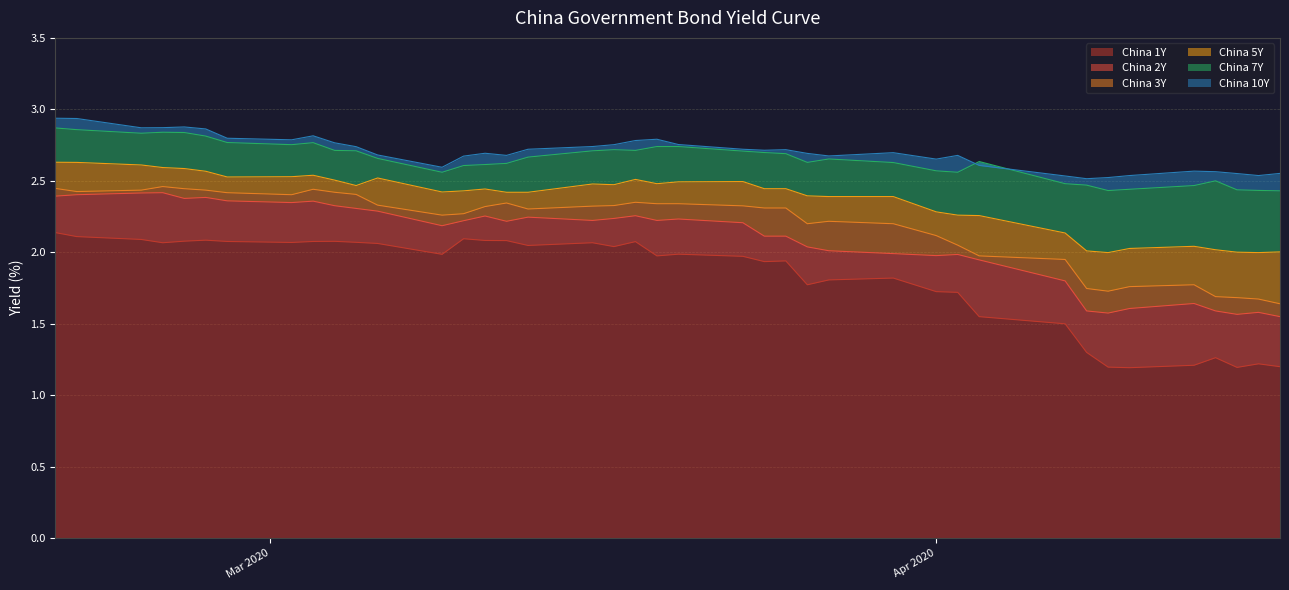

How many interior local peaks does the China 2Y series have?

10